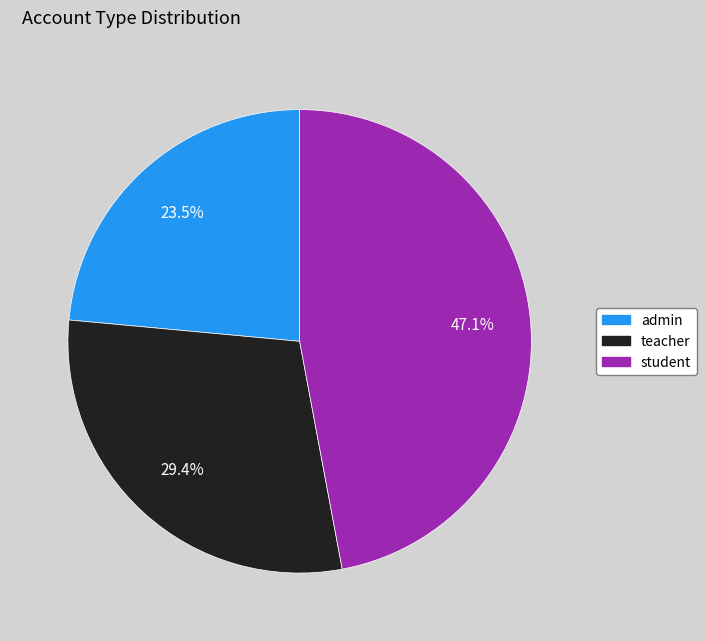

What is the total percentage of teacher and admin?

52.9%